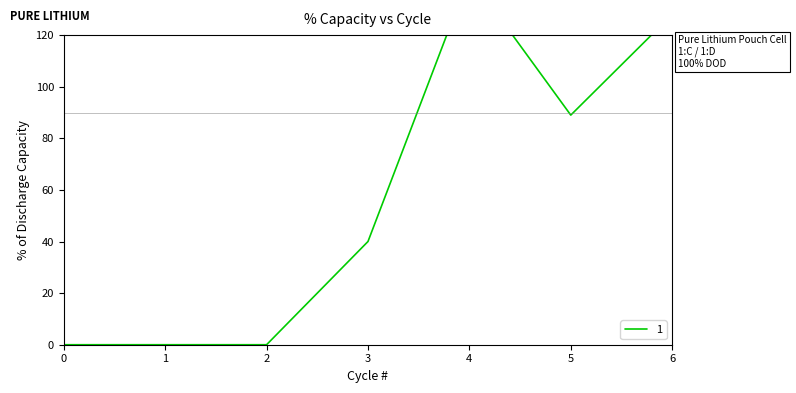

At which label does the data first exceed 40?

4